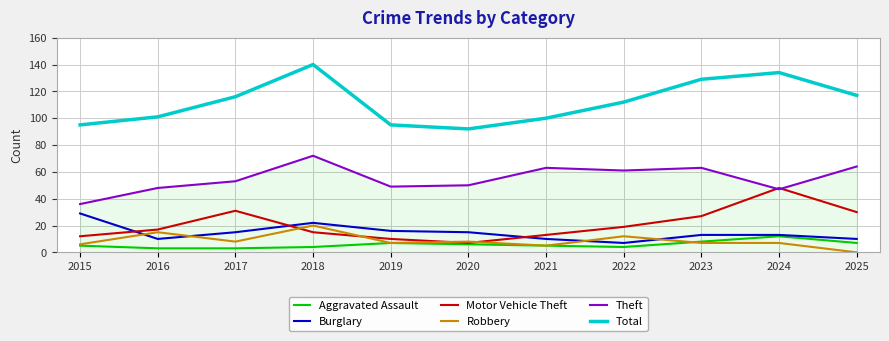

What is the difference between the maximum and second lowest values in the Motor Vehicle Theft series?

38